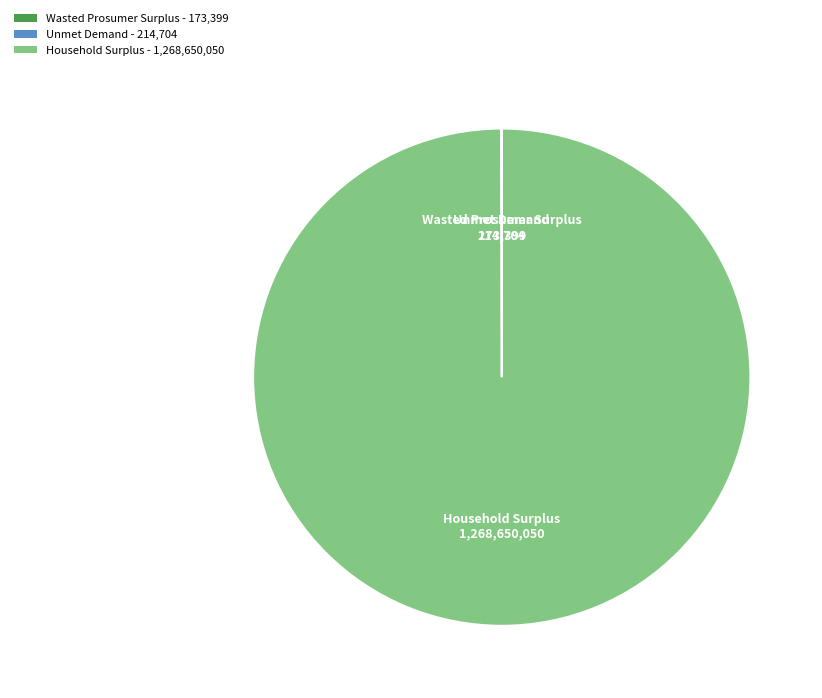

Is Household Surplus - 1,268,650,050 the majority of the pie?

Yes